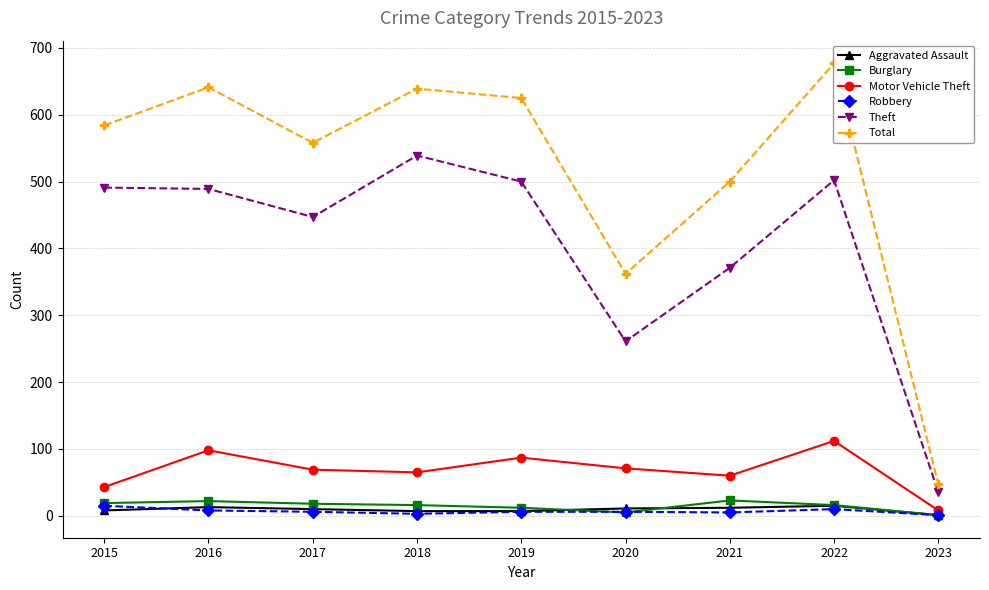

At which label does Motor Vehicle Theft first exceed 69?

2016